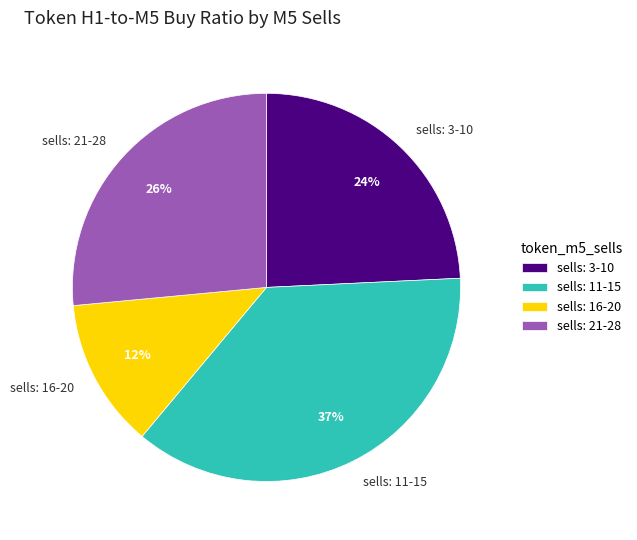

Which has a higher value, sells: 11-15 or sells: 3-10?

sells: 11-15